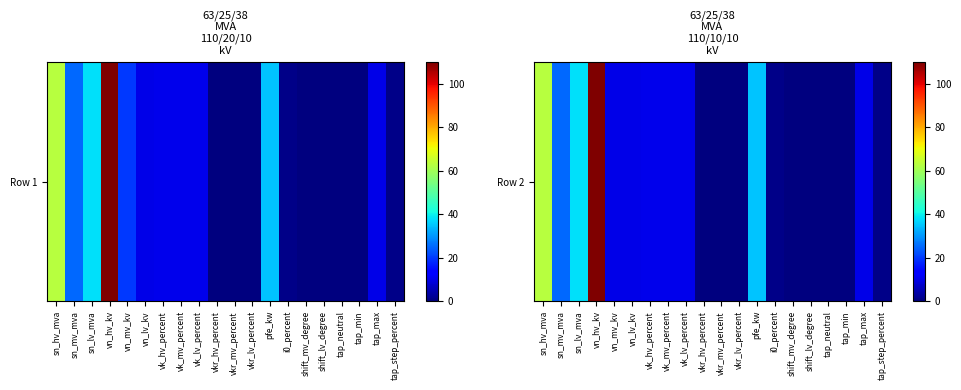

Reading right to left, list all the values displayed in this chart.

tap_step_percent=1.2	tap_max=10.0	tap_min=0.0	tap_neutral=0.0	shift_lv_degree=0.0	shift_mv_degree=0.0	i0_percent=0.9	pfe_kw=35.0	vkr_lv_percent=0.3	vkr_mv_percent=0.3	vkr_hv_percent=0.3	vk_lv_percent=10.4	vk_mv_percent=10.4	vk_hv_percent=10.4	vn_lv_kv=10.0	vn_mv_kv=10.0	vn_hv_kv=110.0	sn_lv_mva=38.0	sn_mv_mva=25.0	sn_hv_mva=63.0